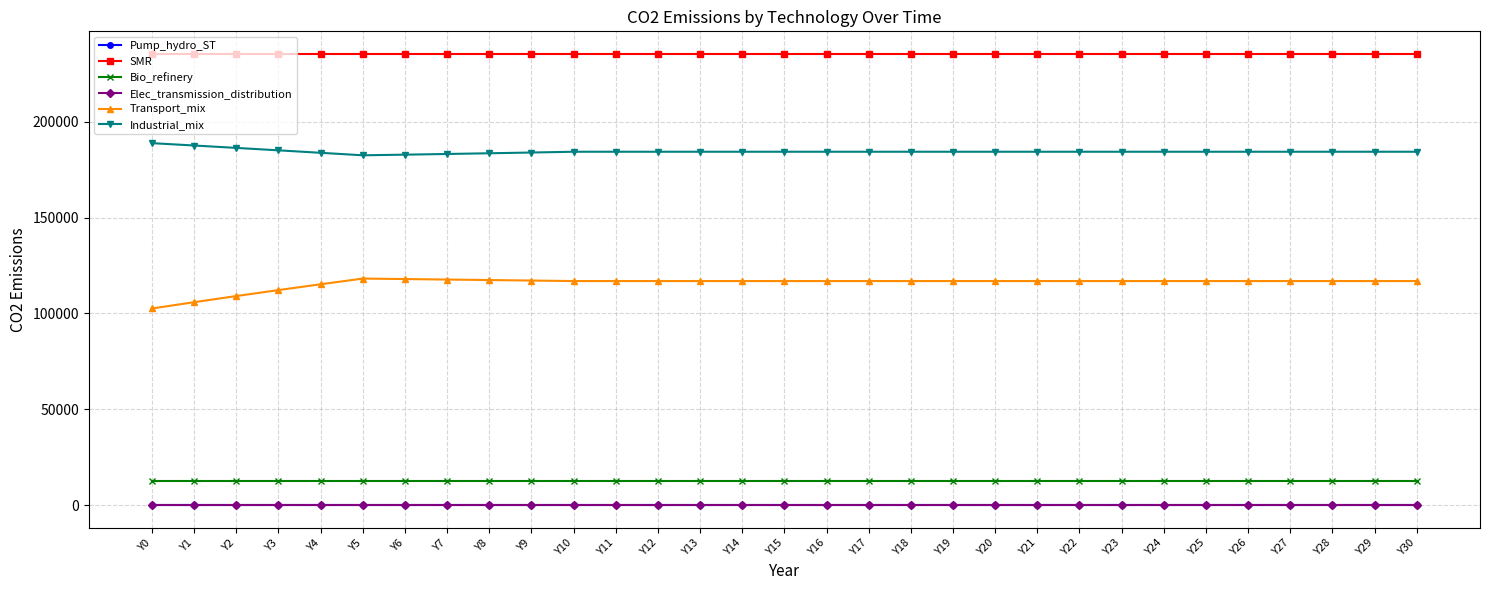

True or false: Bio_refinery has more than 0 points higher than both neighbors.

False